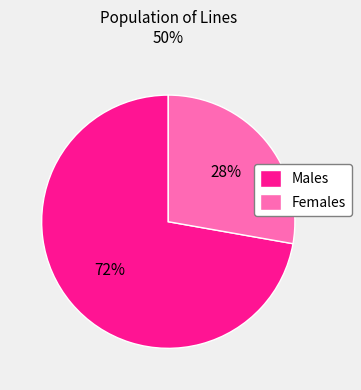

Which slice represents more than half of the pie?

Males